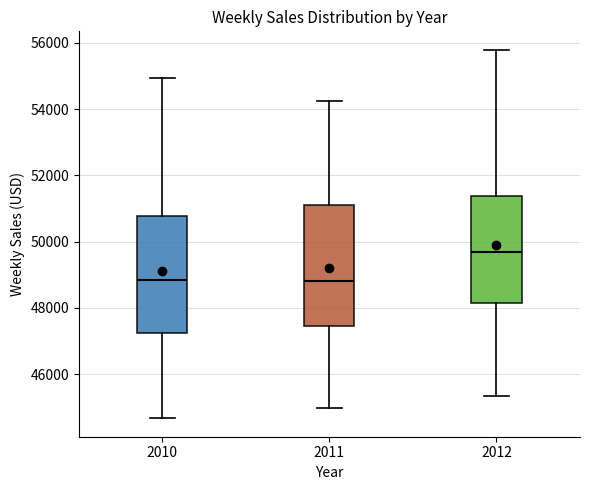

Which box has the highest median line?

2012